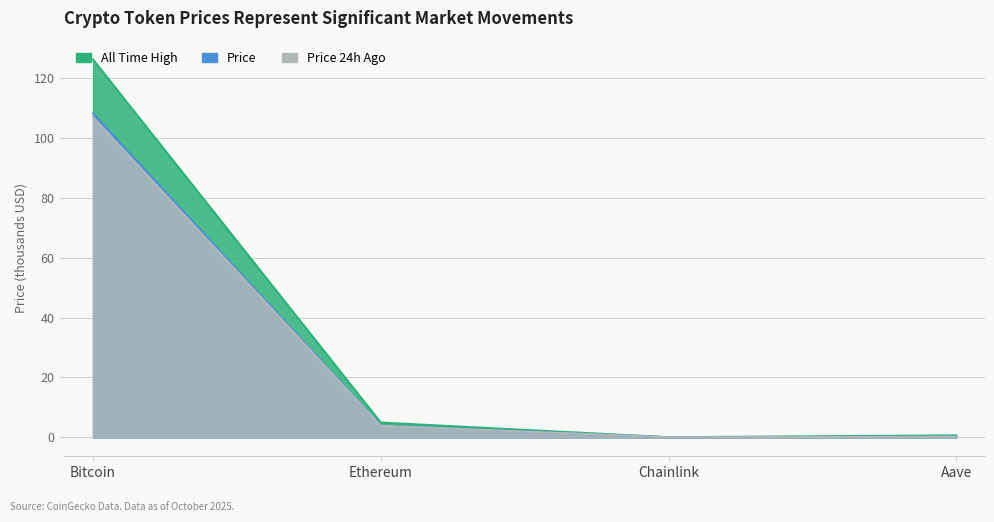

True or false: Price 24h Ago and Price cross at least once.

False